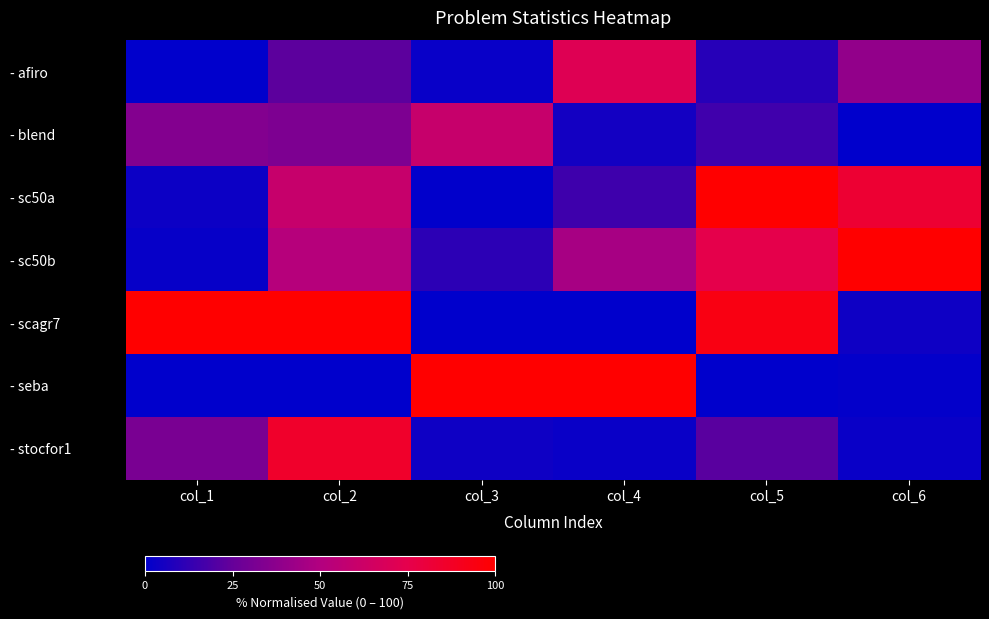

Which series changed the most between col_1 and col_5?

- sc50a